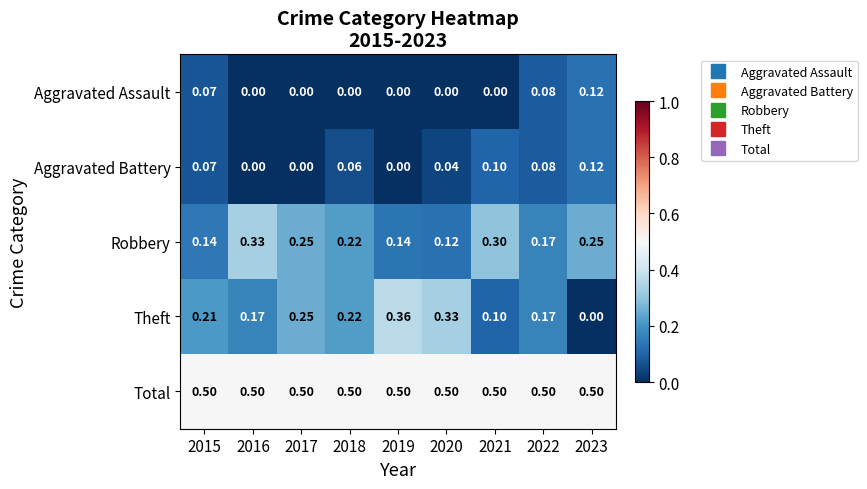

Which series has the largest total across all categories?

Total